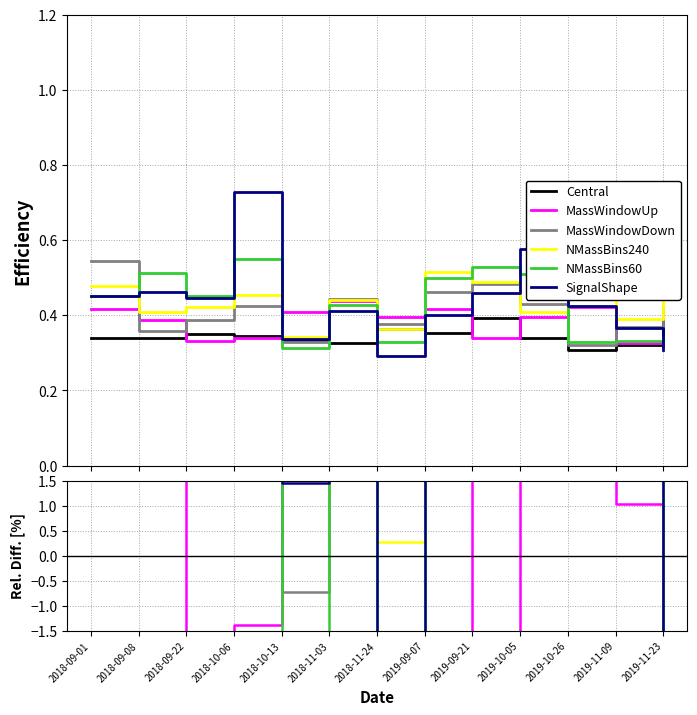

What is the label of the 4th point from the left?

2018-10-06